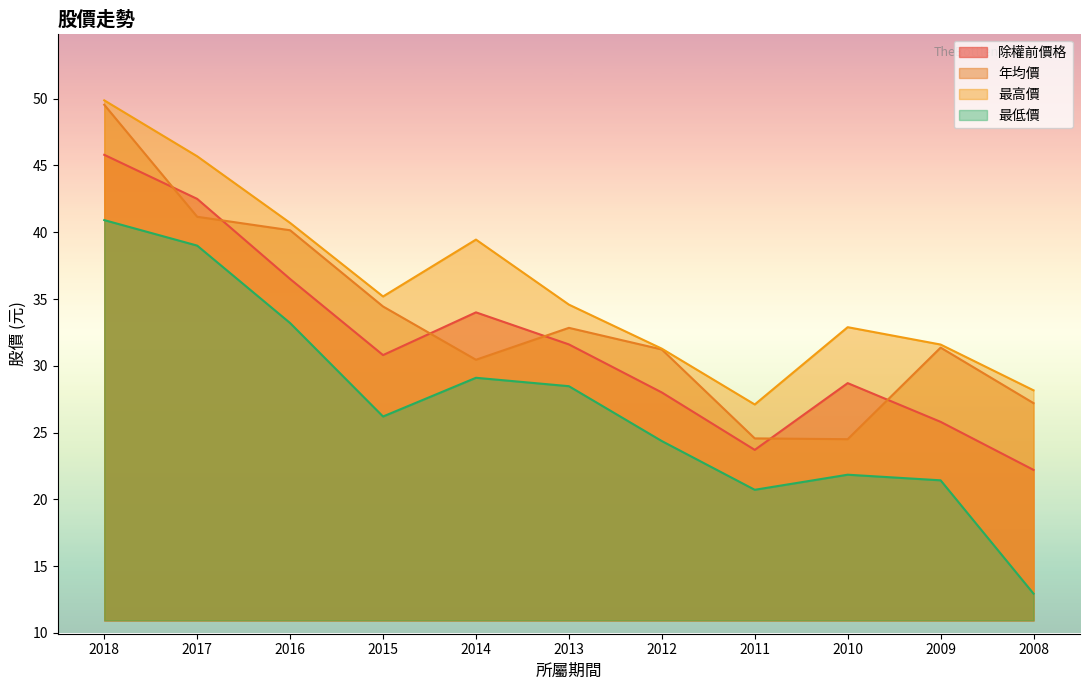

How many lines are shown in the chart?

4